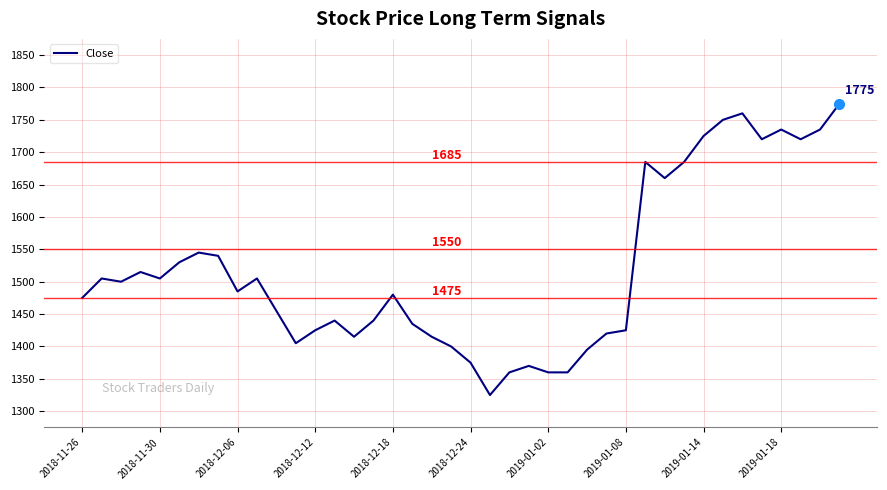

What is the difference between the maximum and minimum values?

450